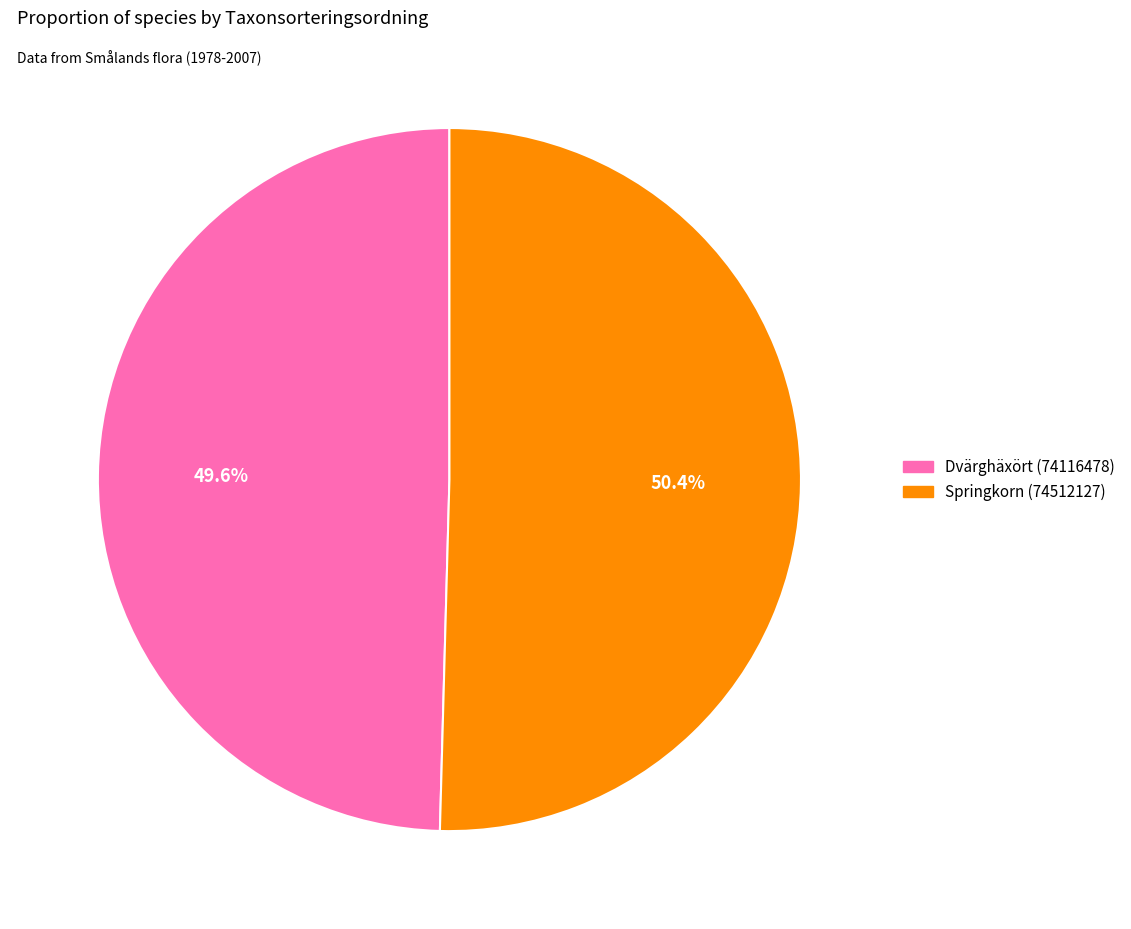

What is the ratio of the value at Dvärghäxört (74116478) to the value at Springkorn (74512127)?

1.0